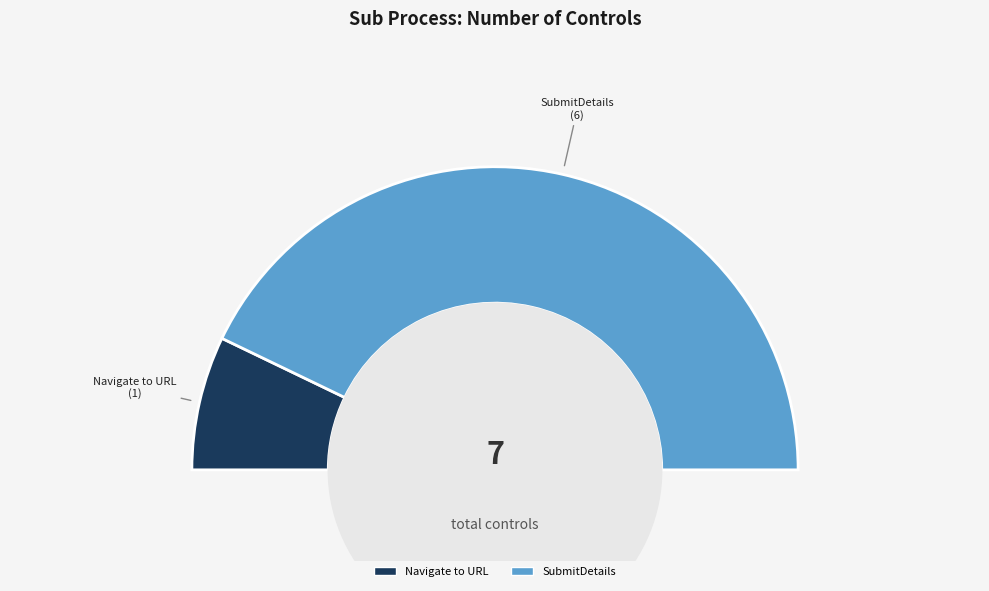

What is the ratio of the value at SubmitDetails to the value at Navigate to URL?

6.0